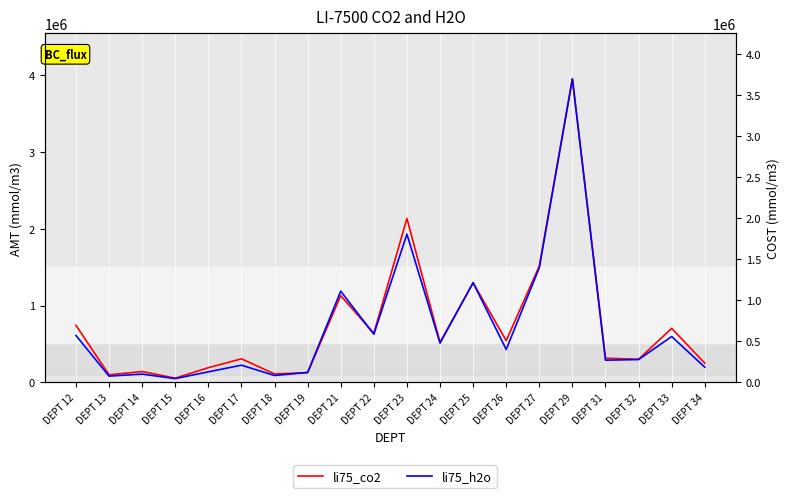

What is the difference between the maximum and minimum values in the li75_co2 series?

3899945.0